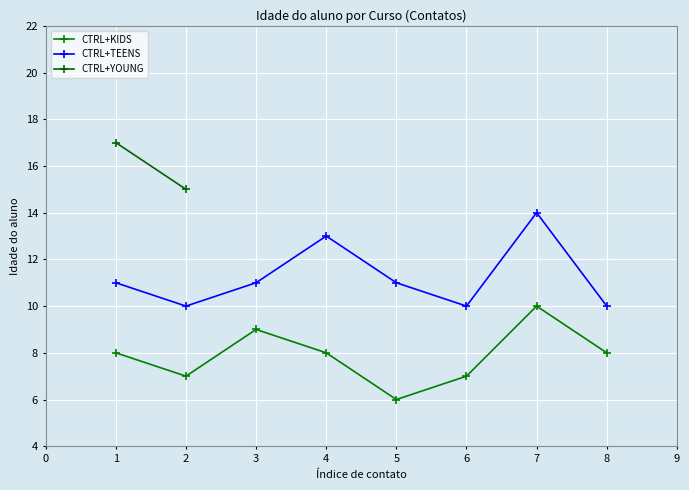

What is the maximum value for CTRL+TEENS?

14